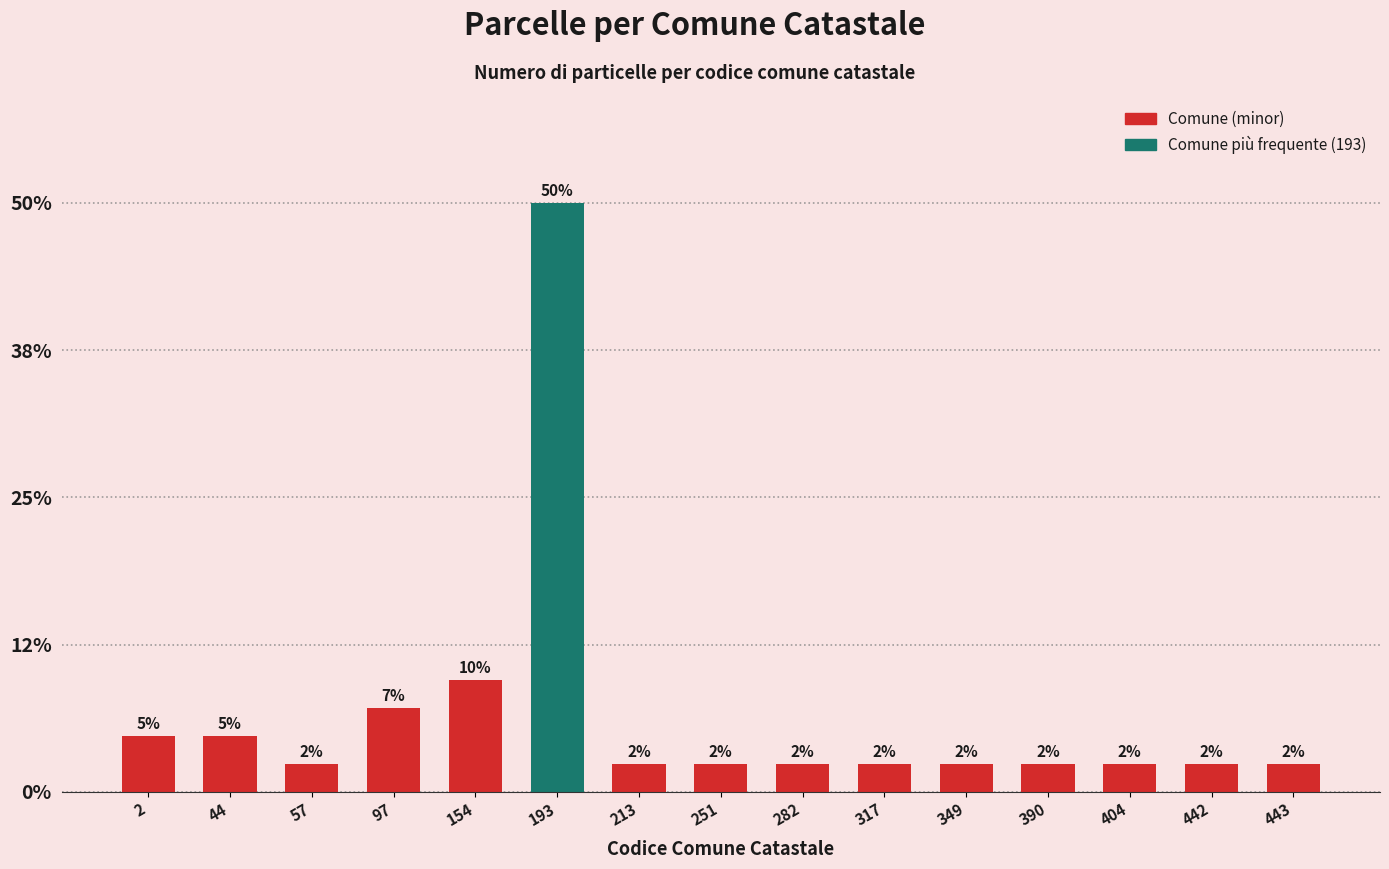

How many bars are there in total?

15